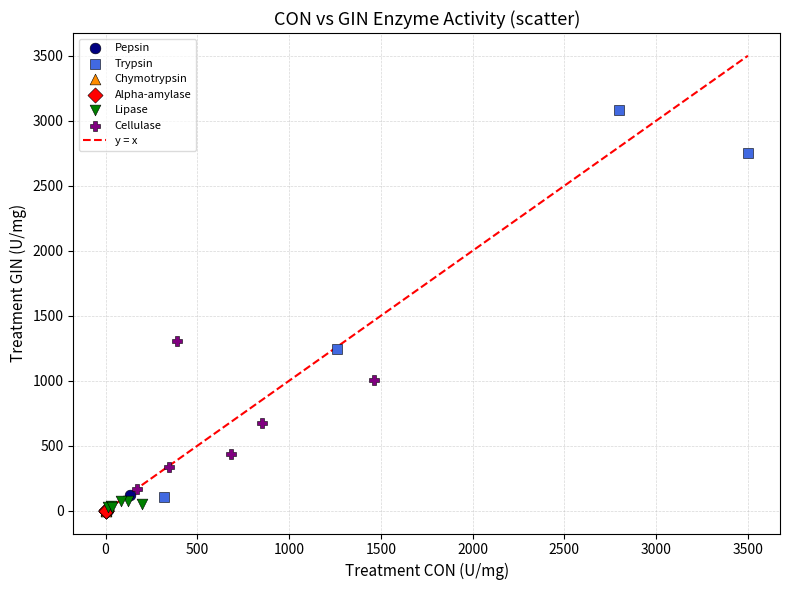

Which series reaches the maximum Y coordinate?

Trypsin